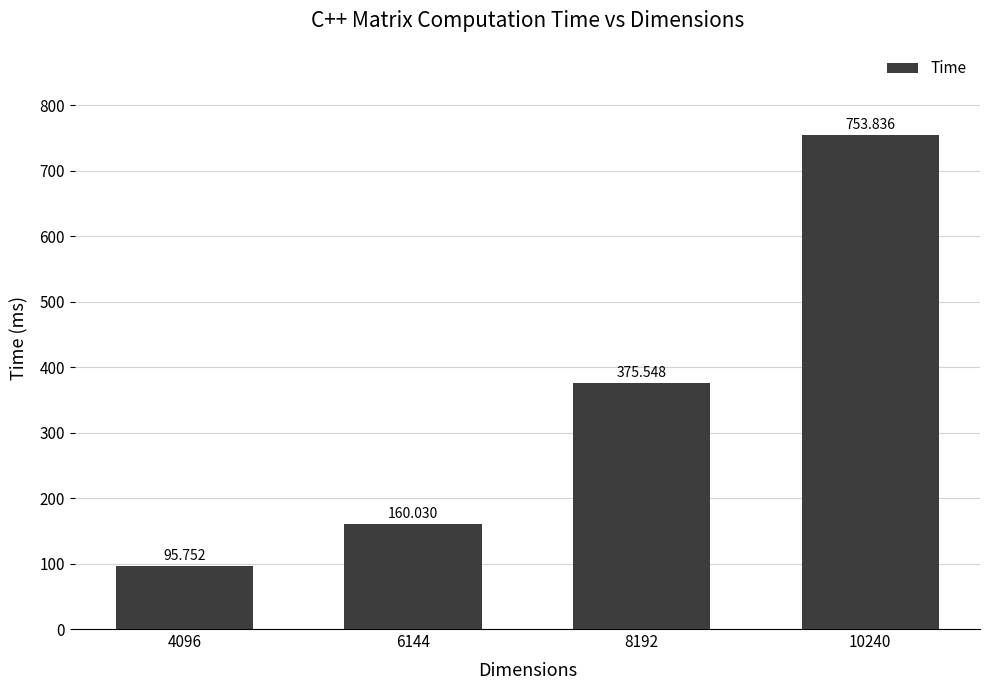

What is the change in value from 6144 to 10240?

+593.8